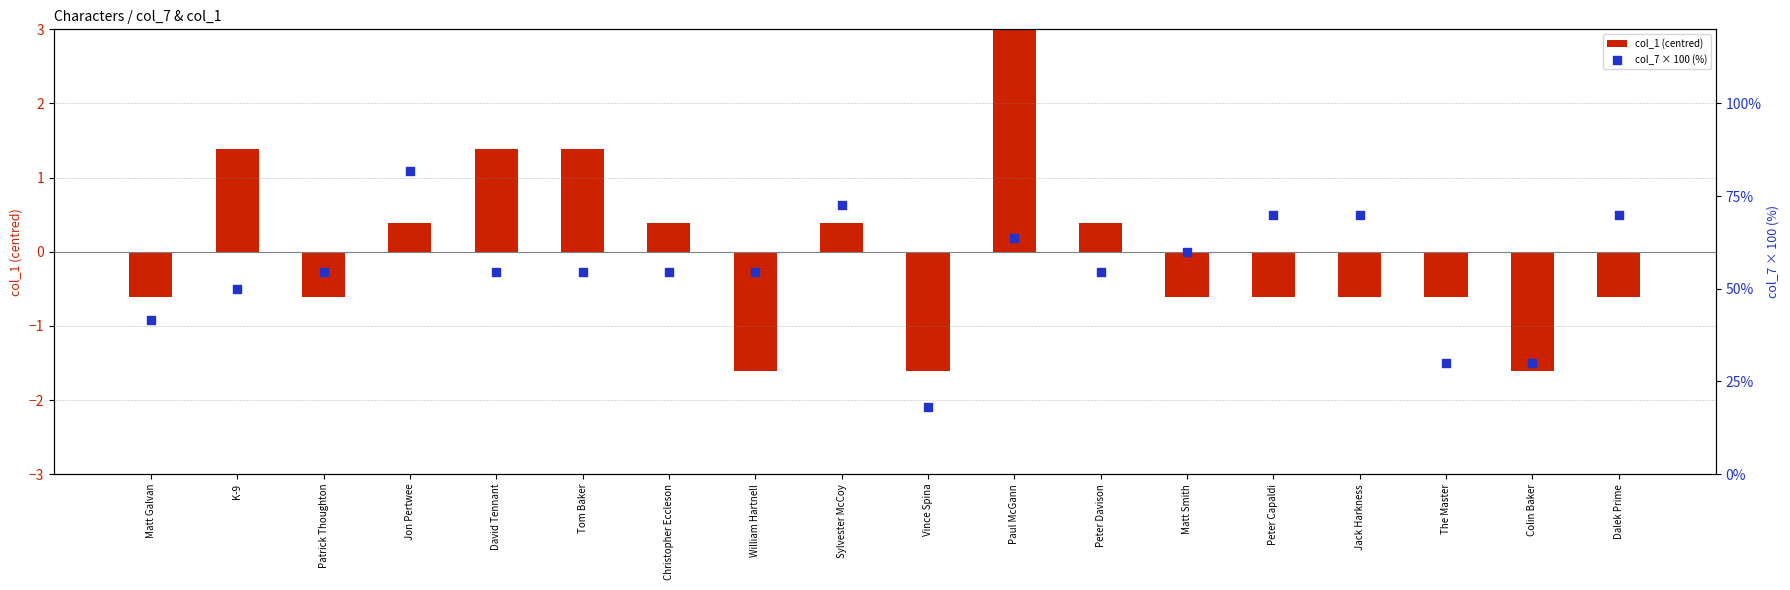

Which series has the largest total across all categories?

col_7 × 100 (%)